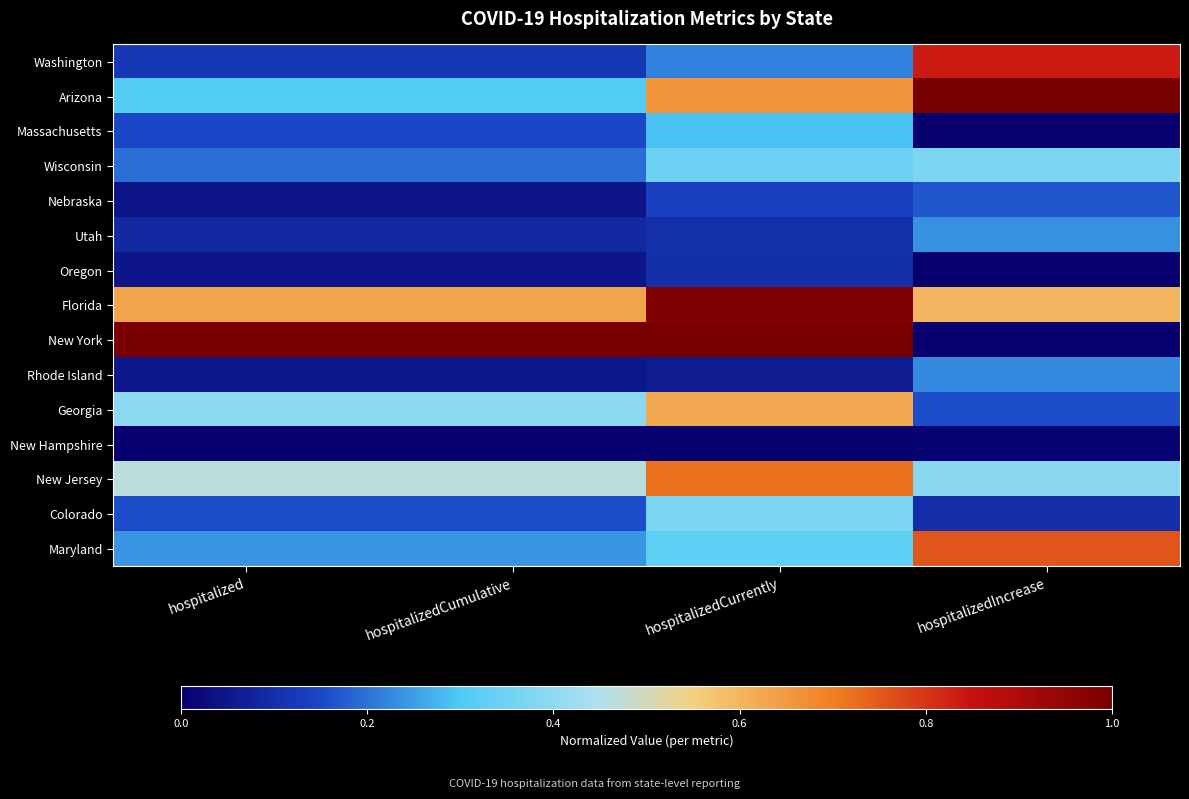

At which category is the sum across all series the highest?

hospitalizedCurrently